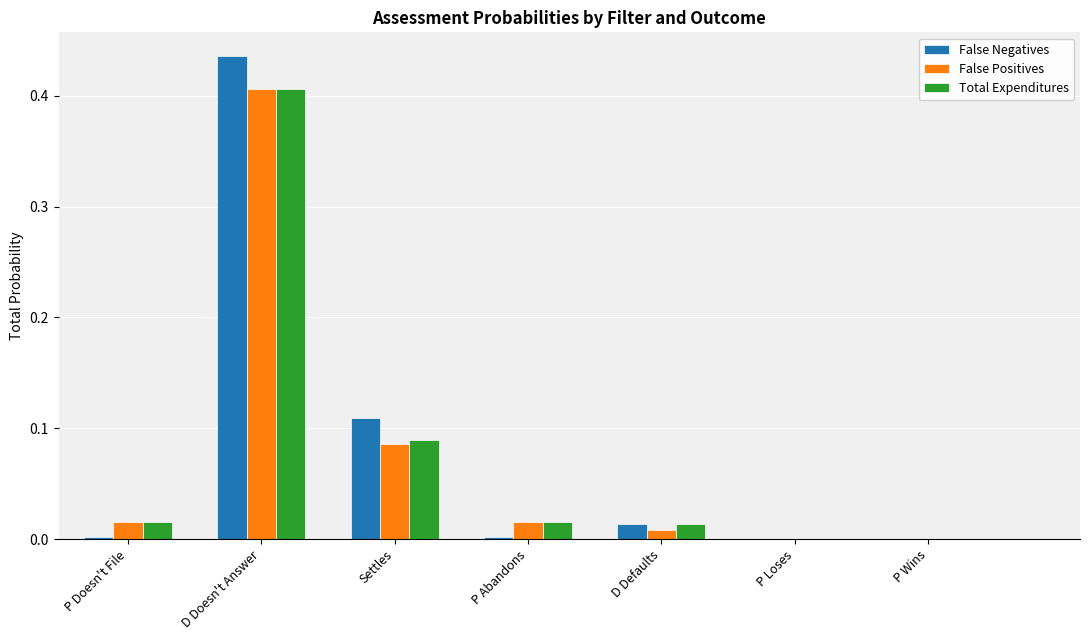

Which category has the highest value in the Total Expenditures series?

D Doesn't Answer